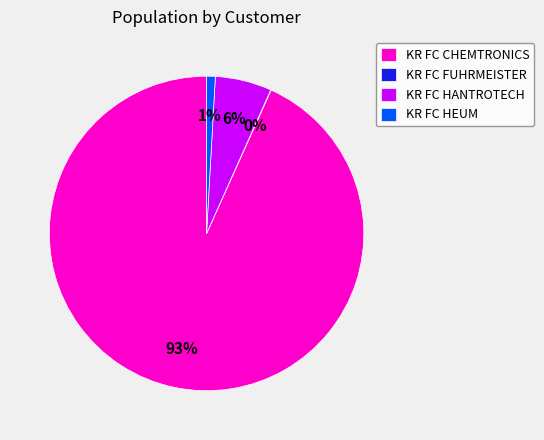

Which category has the biggest portion of the pie?

KR FC CHEMTRONICS